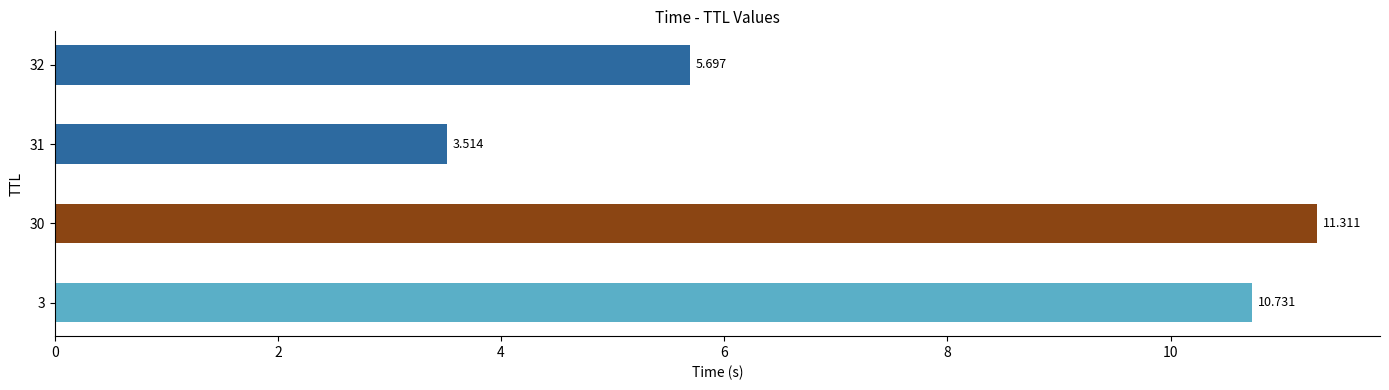

Are the bars grouped side by side (vs. stacked)?

No